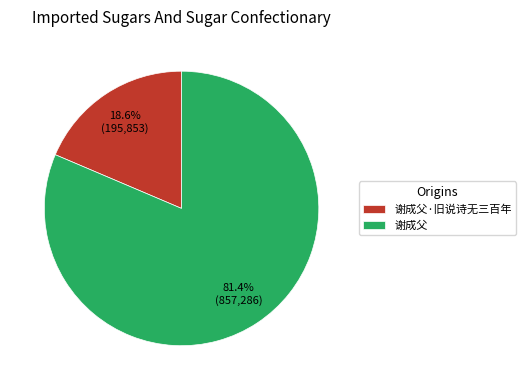

Rank the categories by value from lowest to highest.

谢成父·旧说诗无三百年, 谢成父